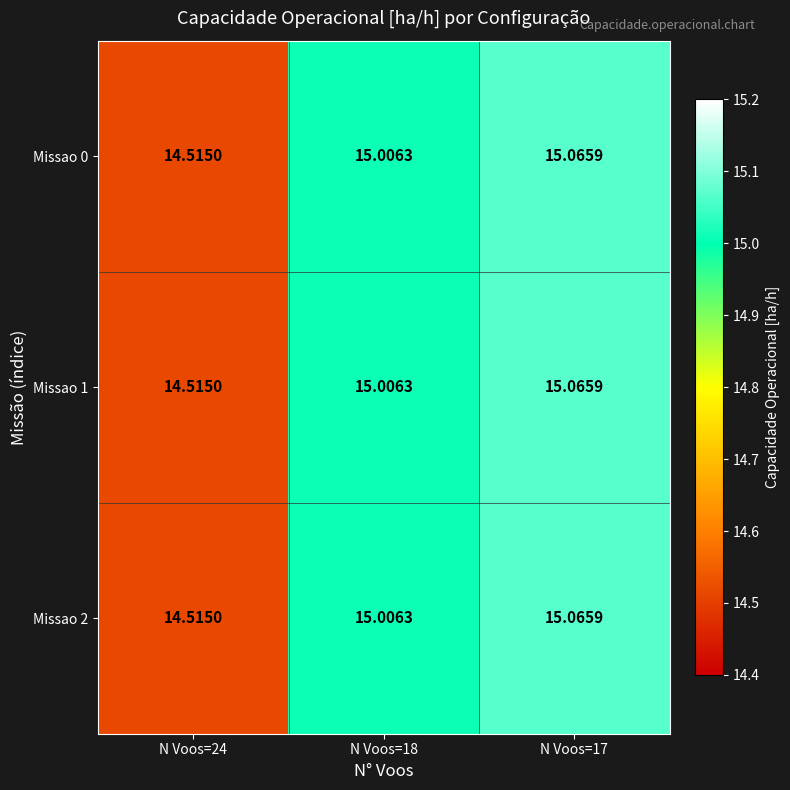

At how many categories does at least one series exceed 14?

3